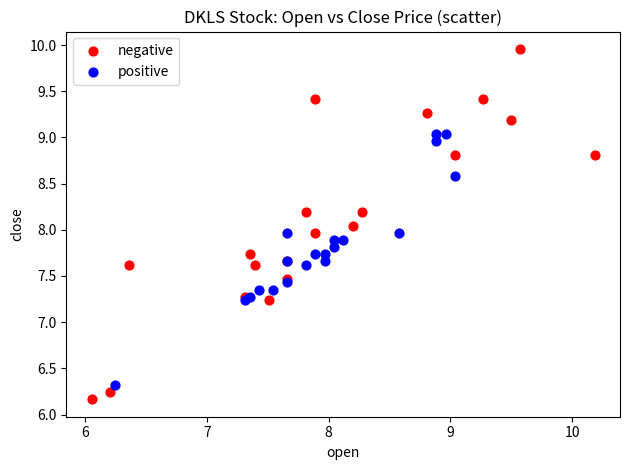

Which series has the largest Y range (max minus min)?

negative